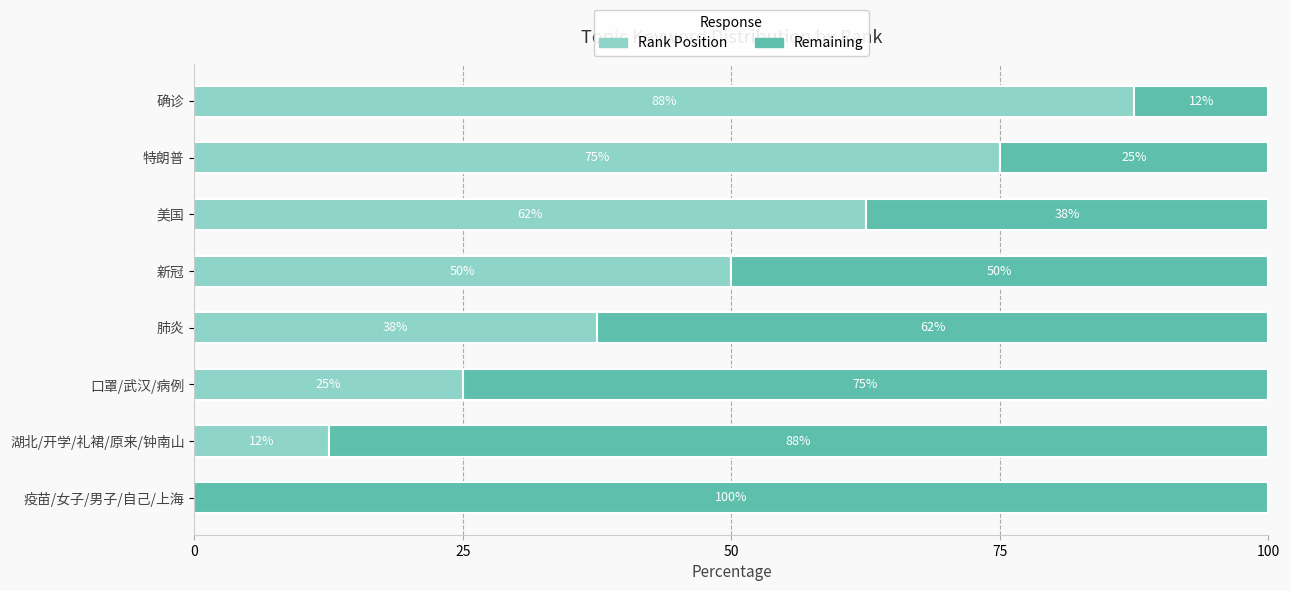

What are all the series names shown in the legend?

Rank Position, Remaining